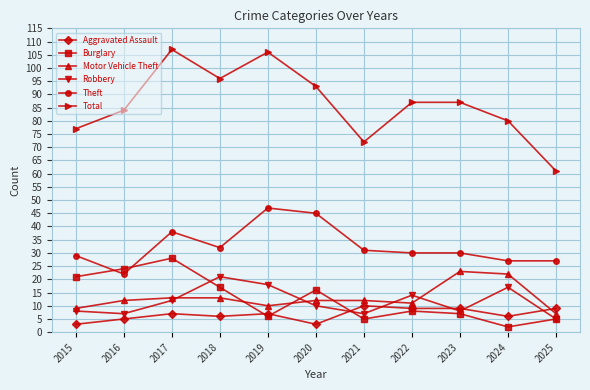

Is this an area chart (filled region under the line)?

No